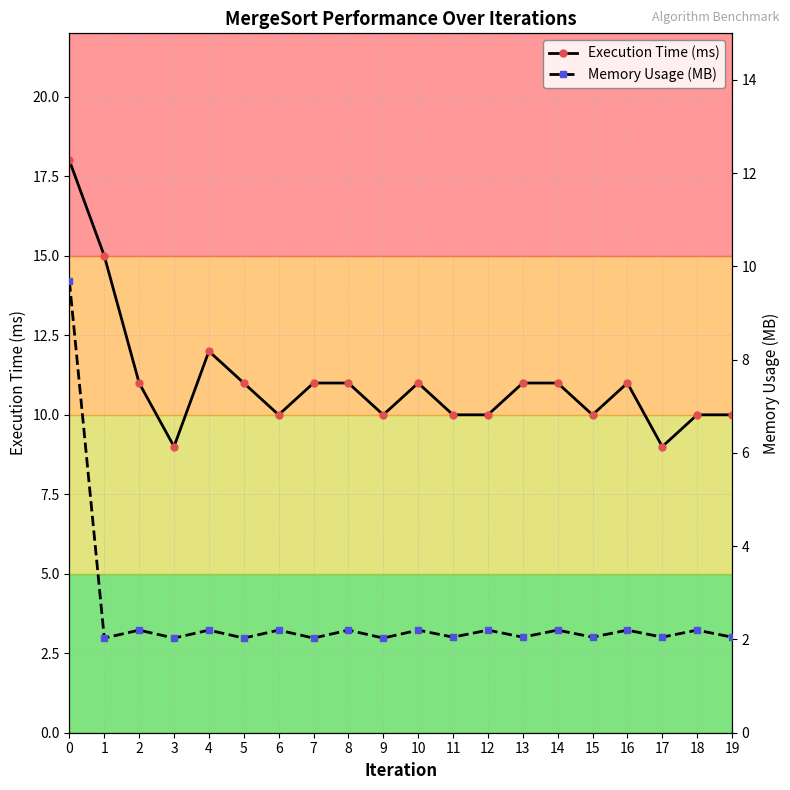

Is this an area chart (filled region under the line)?

No